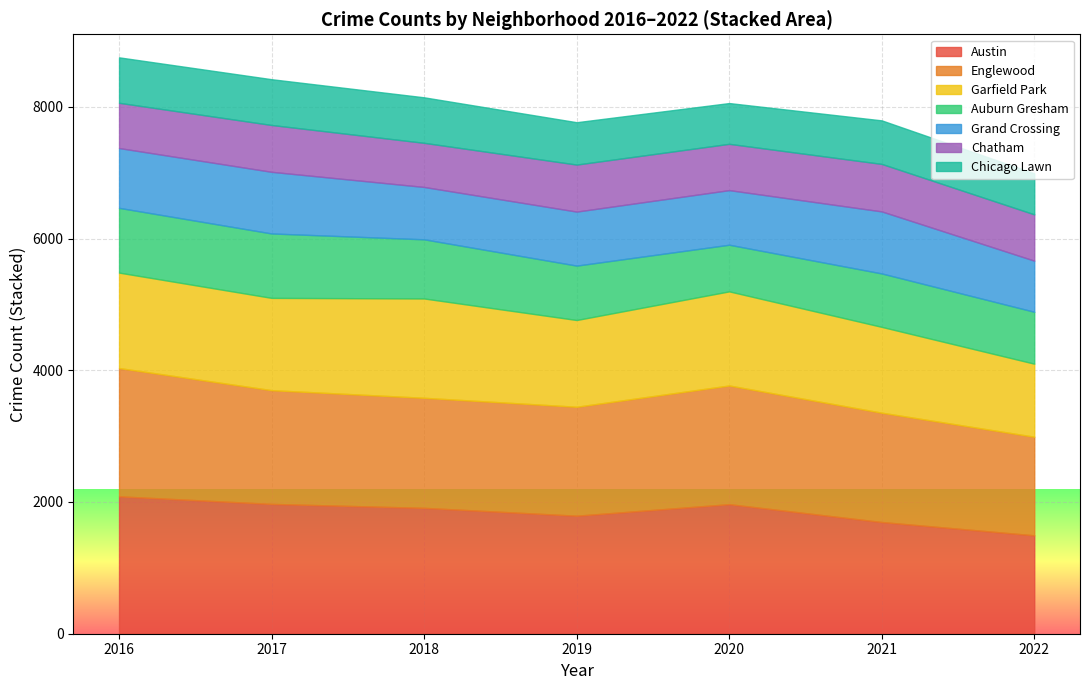

What is the minimum value for Austin?

1494